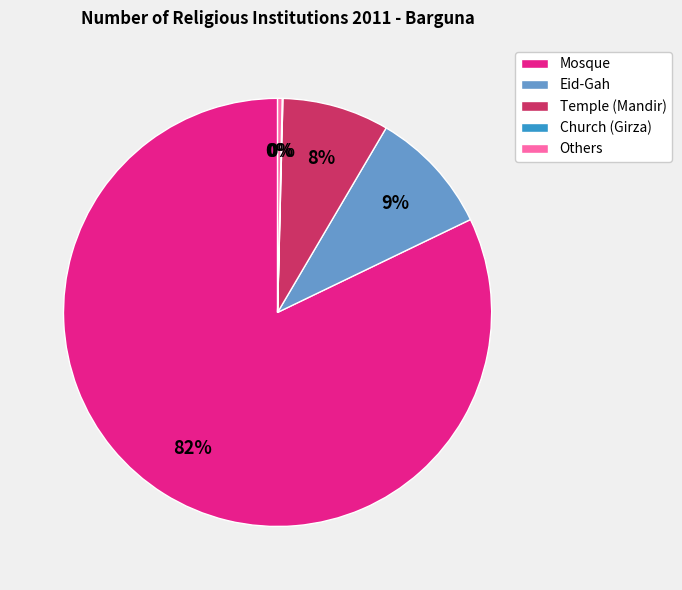

Is it true that Mosque is 82% of the pie?

True